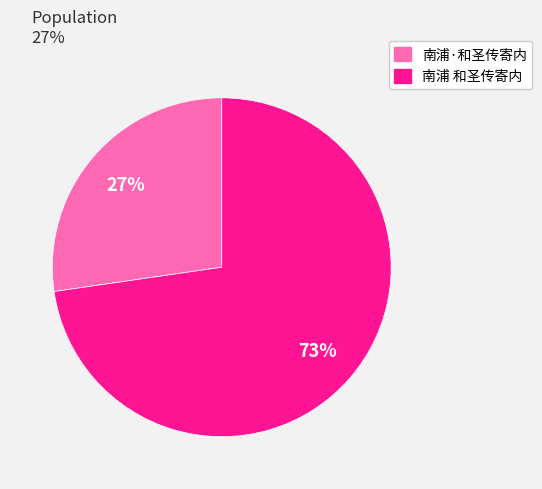

Count the number of slices in the pie.

2